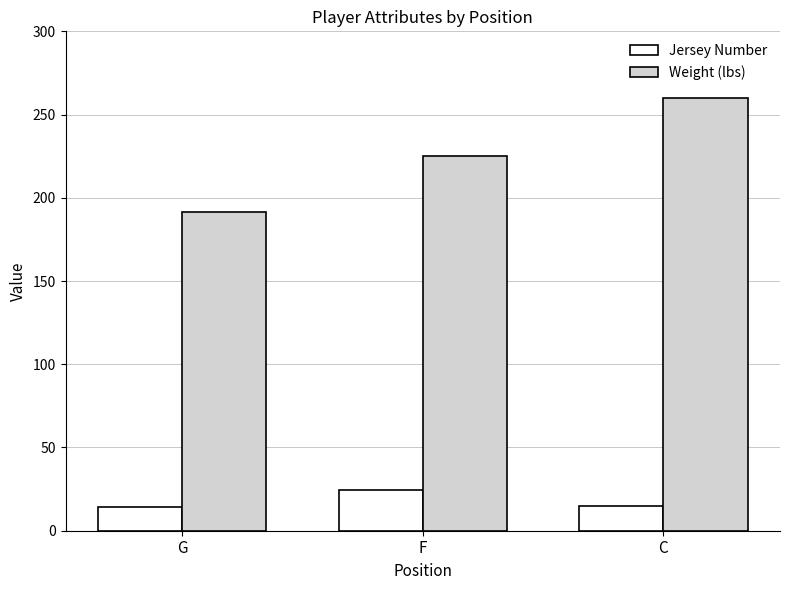

What is the average value of the Weight (lbs) series?

225.5